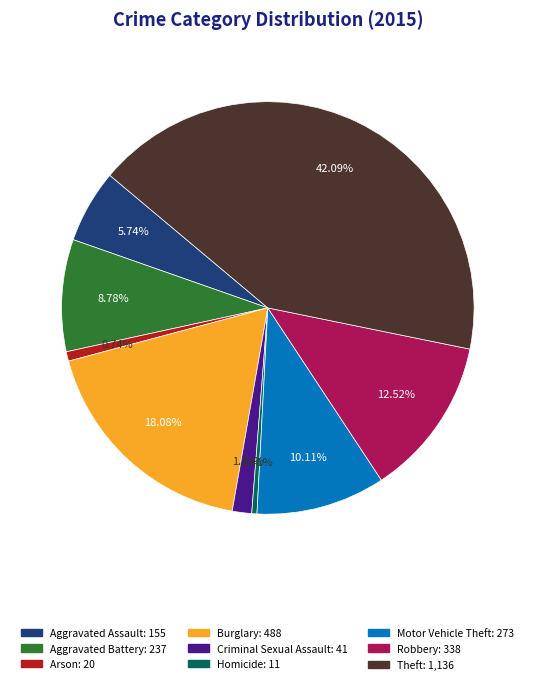

Combined, what portion of the pie is Robbery and Criminal Sexual Assault?

14.0%